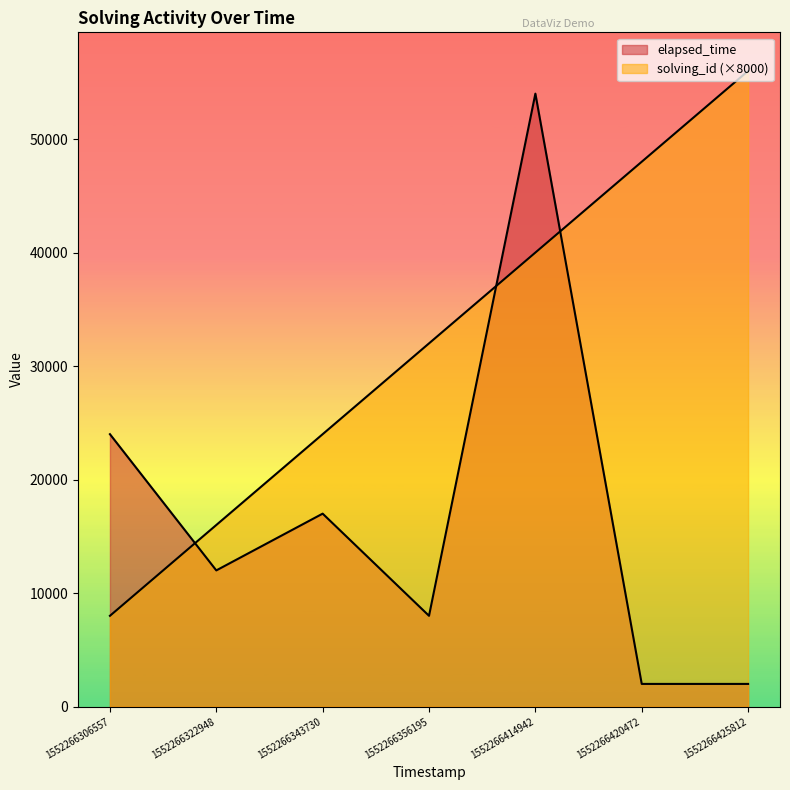

After their last crossing, which series has the higher values: solving_id or elapsed_time?

solving_id